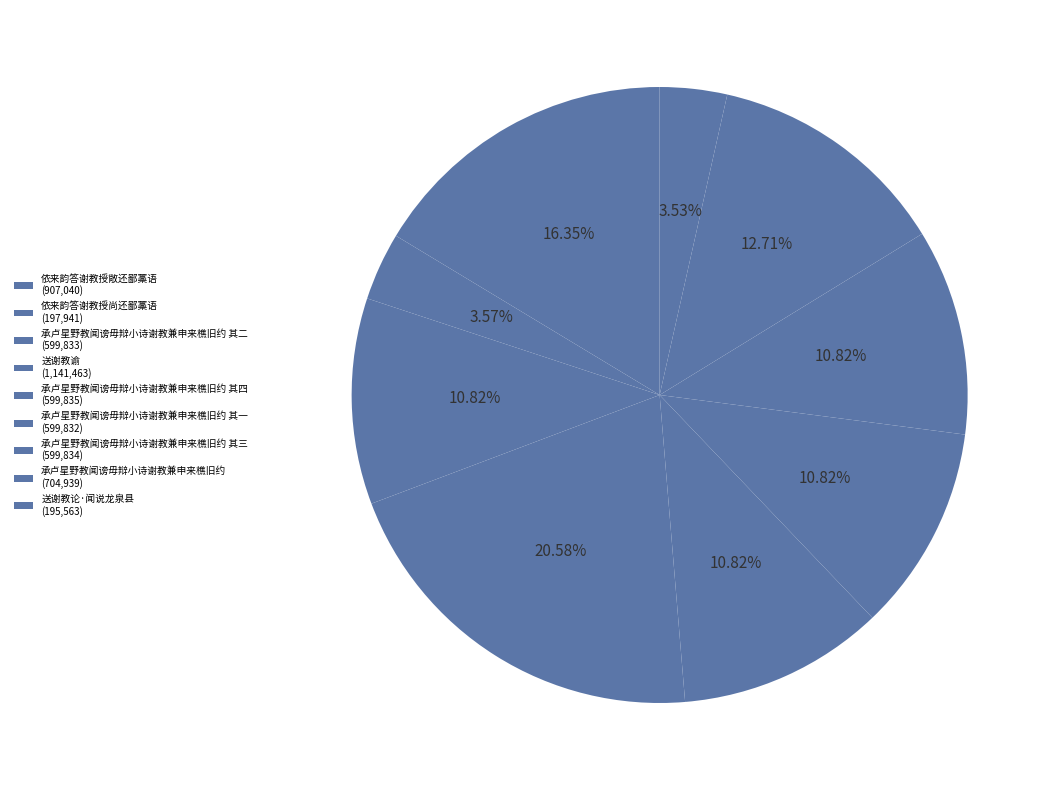

Count the number of slices in the pie.

9